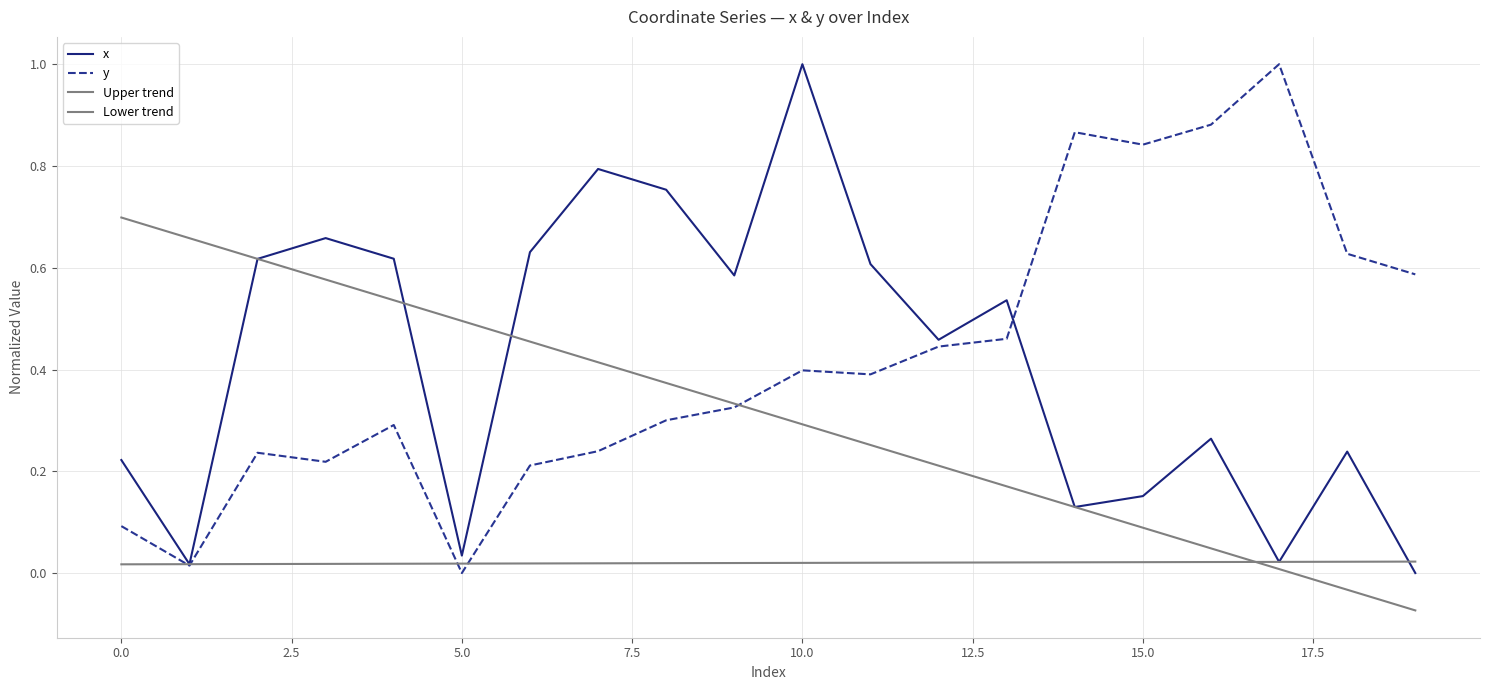

Between which two adjacent categories do x and y first intersect?

13 and 14